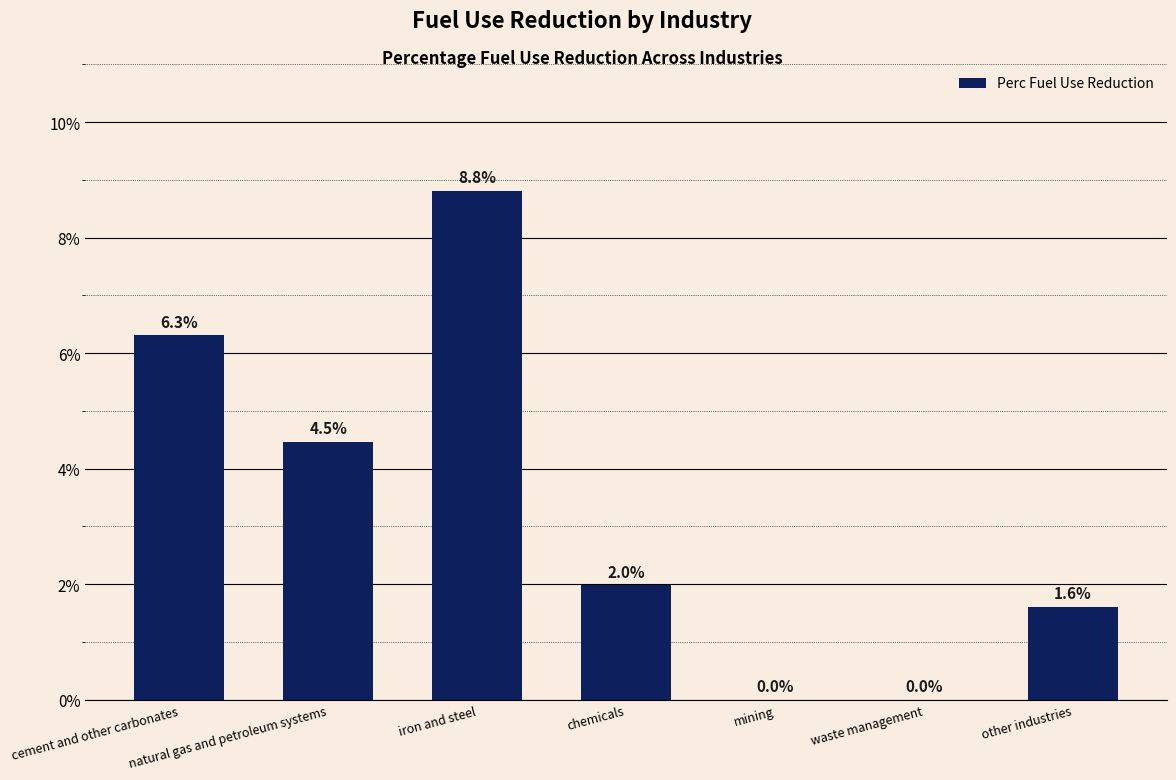

Are the bars horizontal?

No